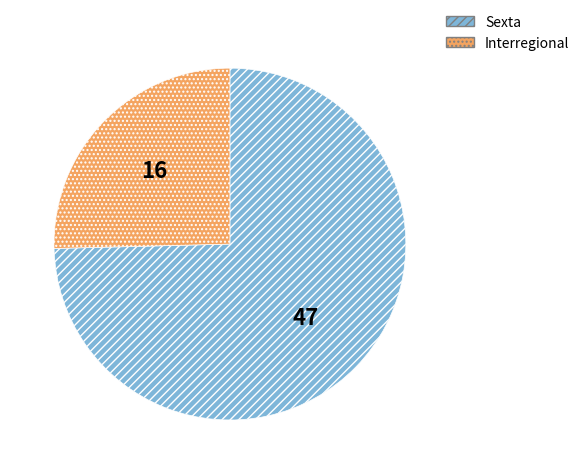

Between Interregional and Sexta, which is larger?

Sexta